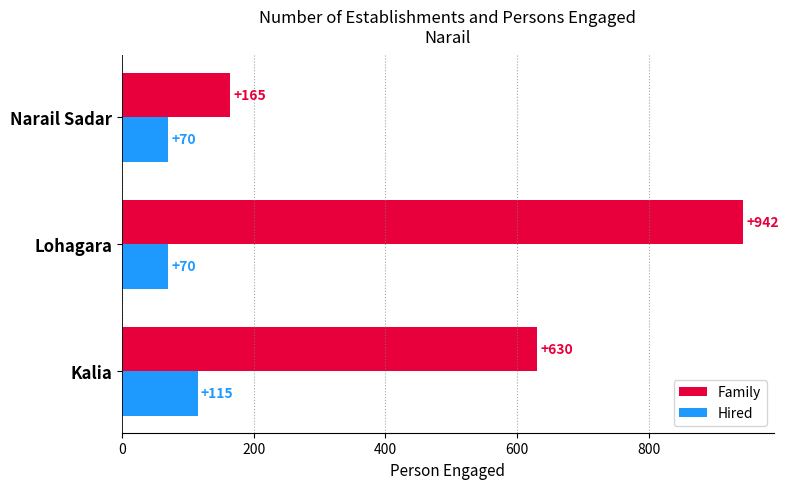

How many Family values are between 165 and 942?

3